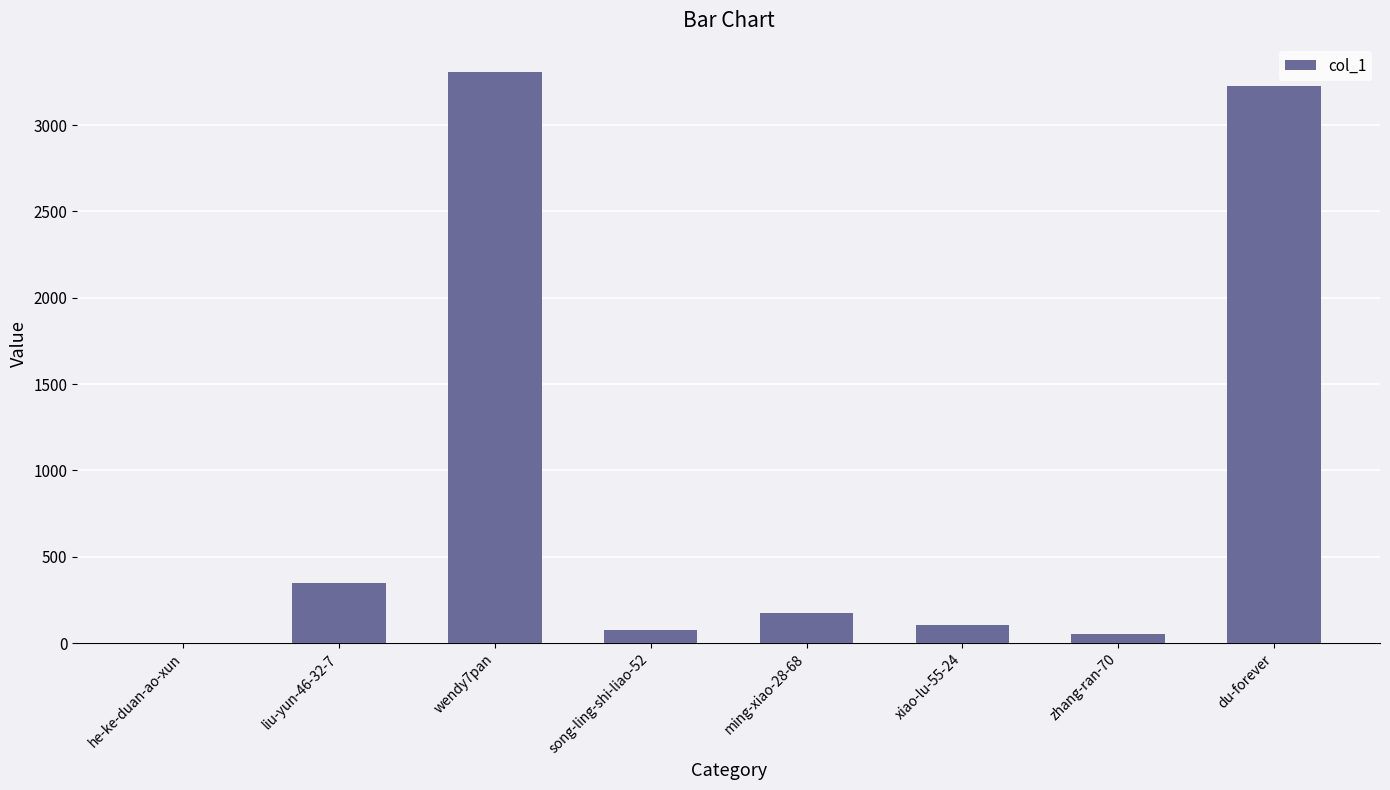

What is the average value?

911